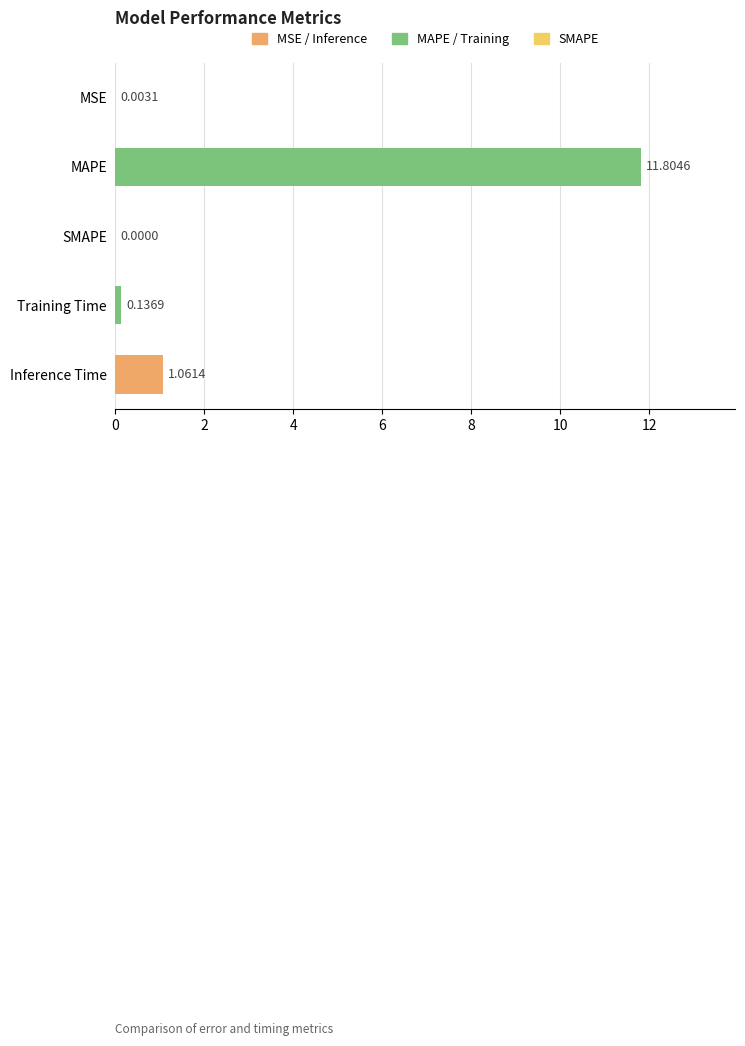

What is the difference between the values at Inference Time and Training Time?

0.9